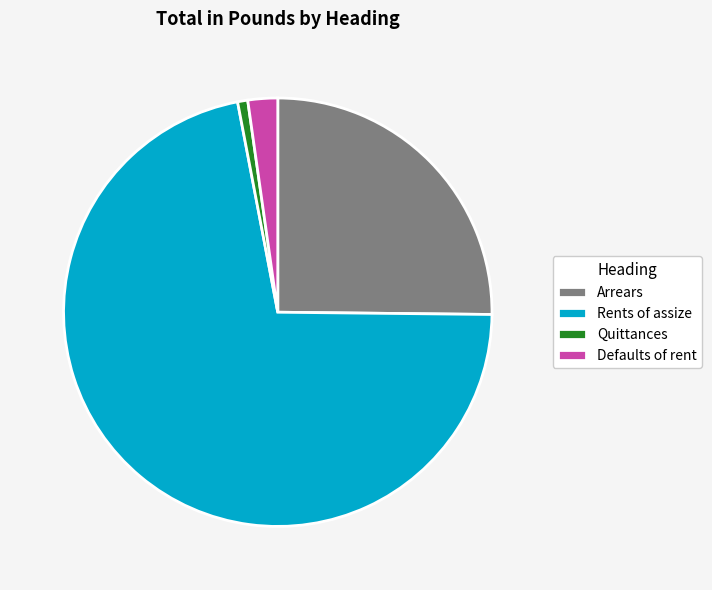

Which has a higher value, Arrears or Quittances?

Arrears